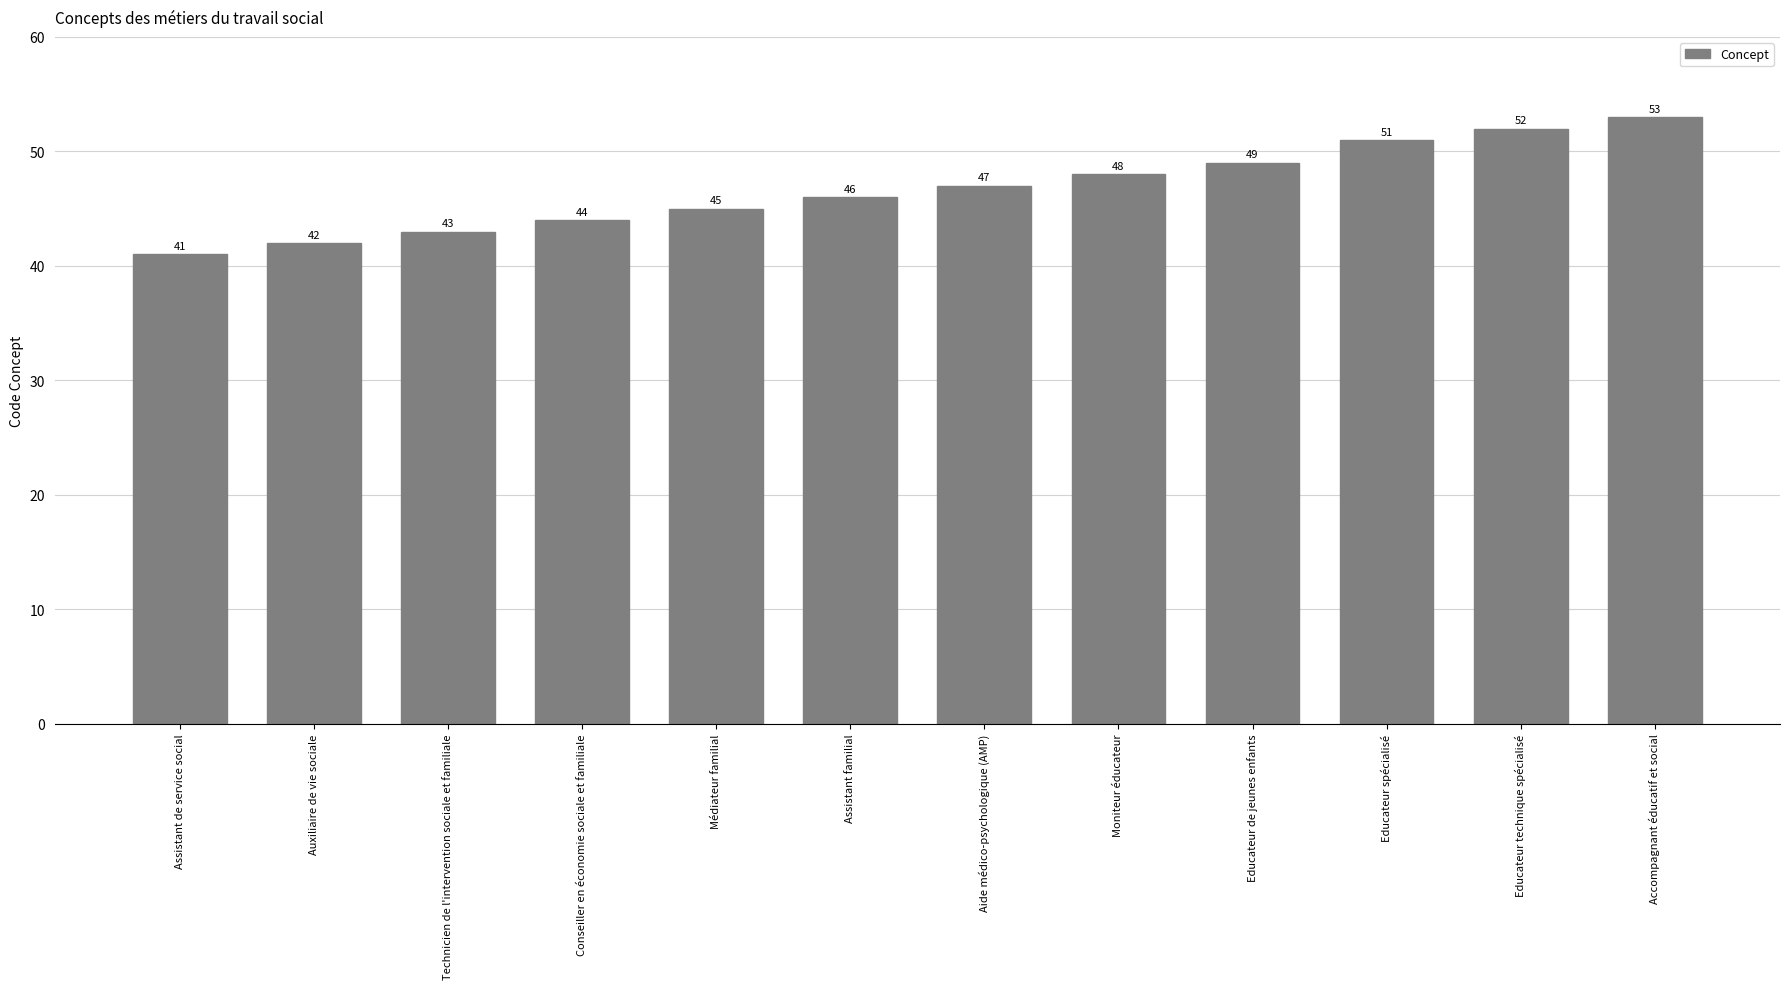

List the labels in order of value, largest first.

Accompagnant éducatif et social, Educateur technique spécialisé, Educateur spécialisé, Educateur de jeunes enfants, Moniteur éducateur, Aide médico-psychologique (AMP), Assistant familial, Médiateur familial, Conseiller en économie sociale et familiale, Technicien de l'intervention sociale et familiale, Auxiliaire de vie sociale, Assistant de service social